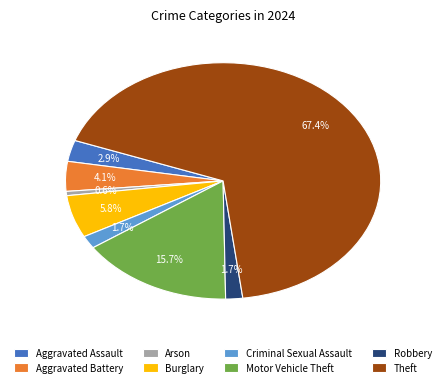

How much of the chart is everything except Robbery?

98.3%